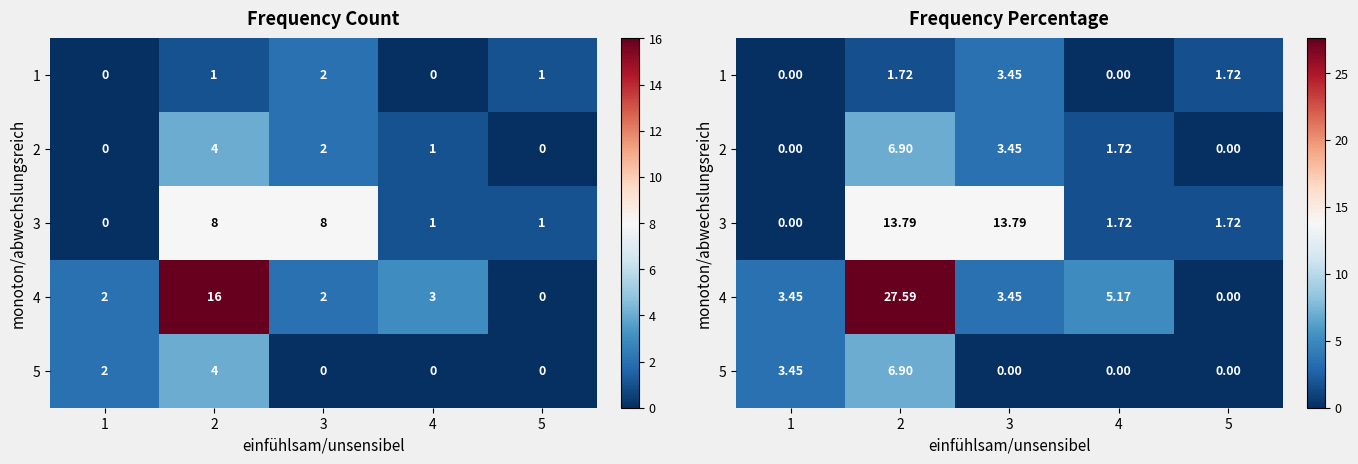

How many values in 5 are above zero?

2